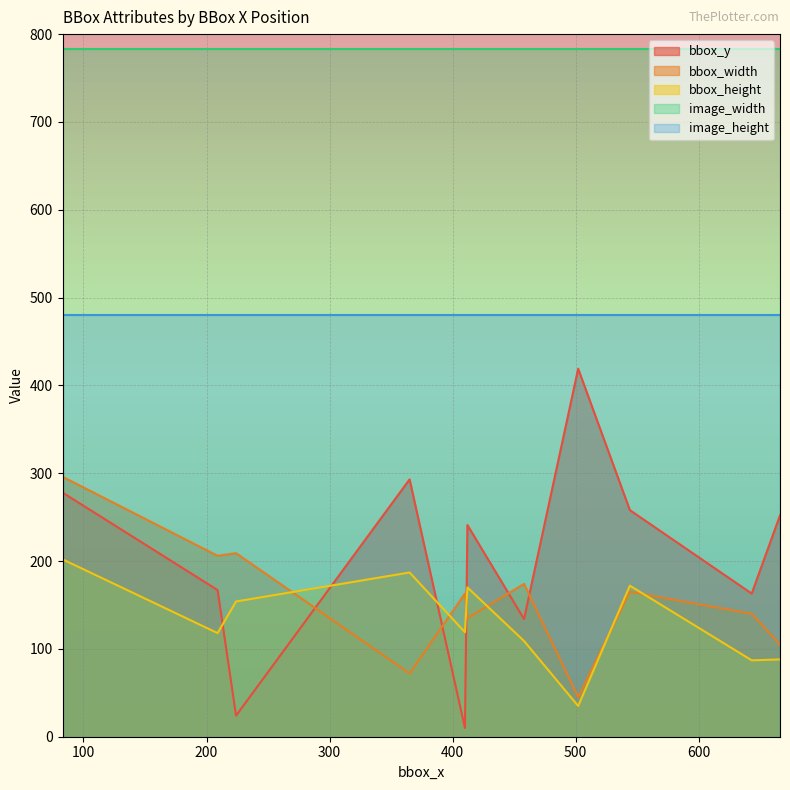

How many categories are shown in the chart?

11